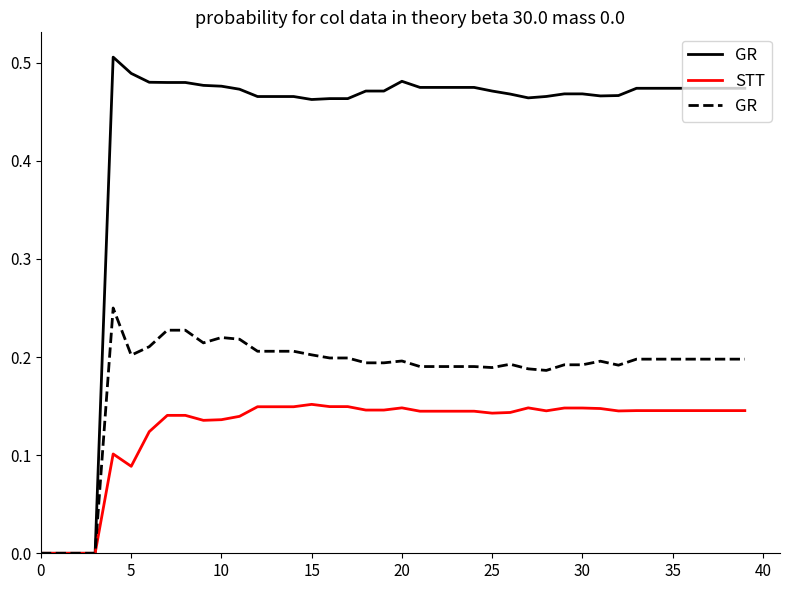

What is the highest value of the STT series?

0.2